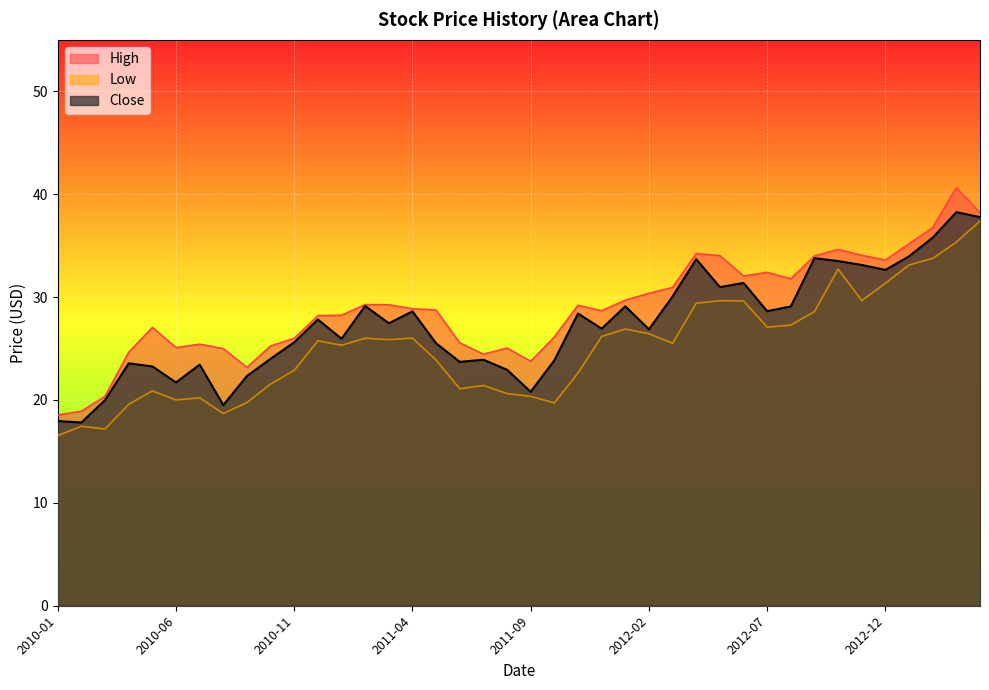

True or false: Close has a value of 26.0 at 2011-01.

True